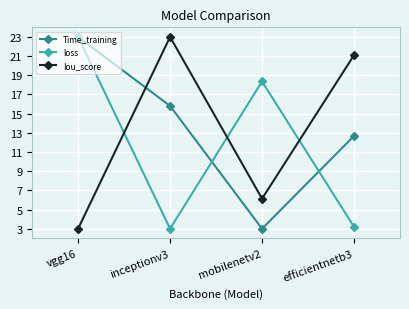

What is the difference between the highest and lowest values at vgg16?

20.0